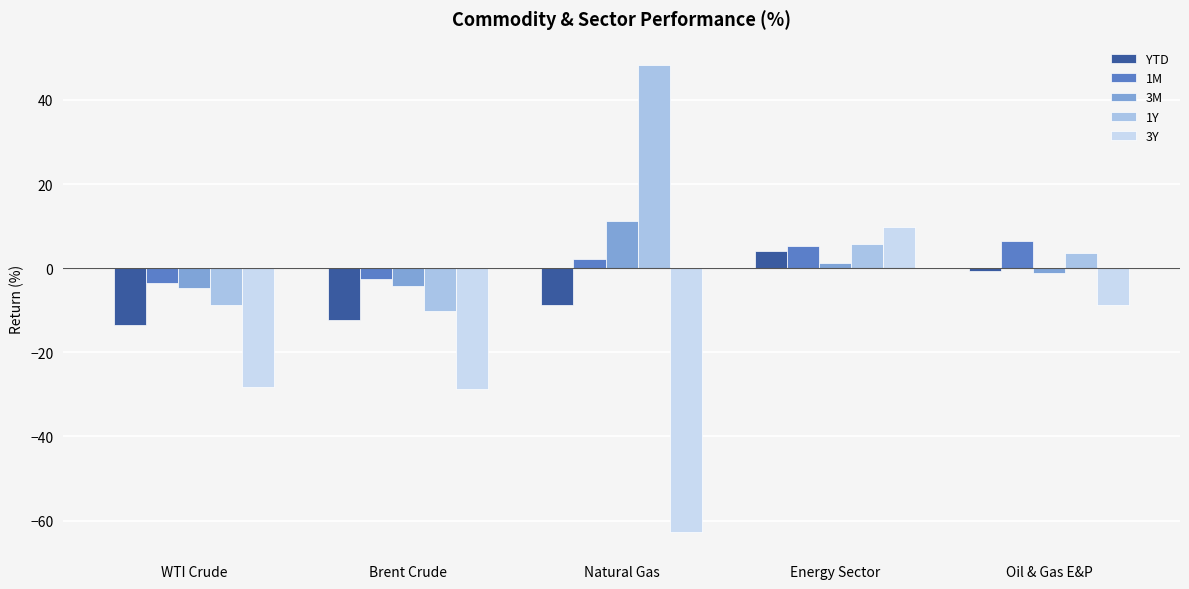

What is the sum of the 1M values at Energy Sector and Brent Crude?

2.7